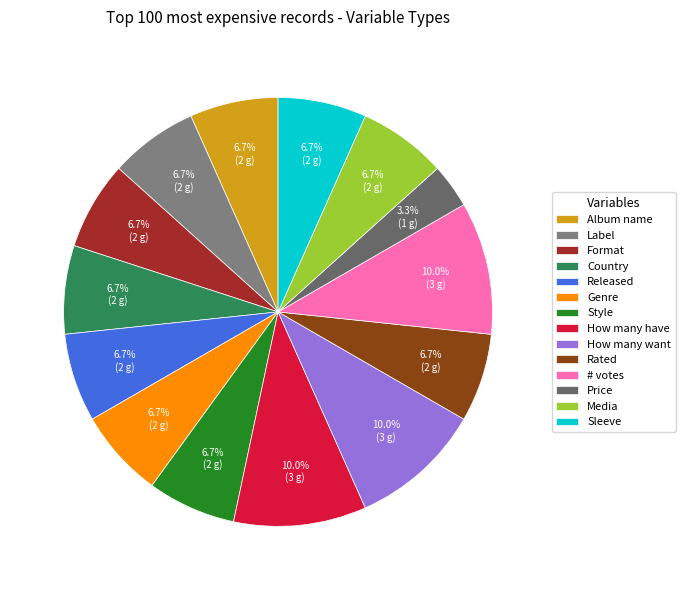

Which slice is the smallest?

Price